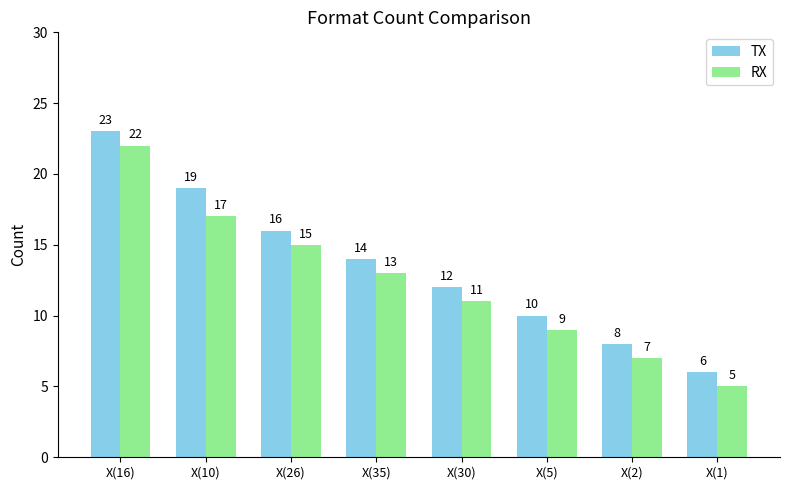

List the series in order of their overall mean, lowest first.

RX, TX